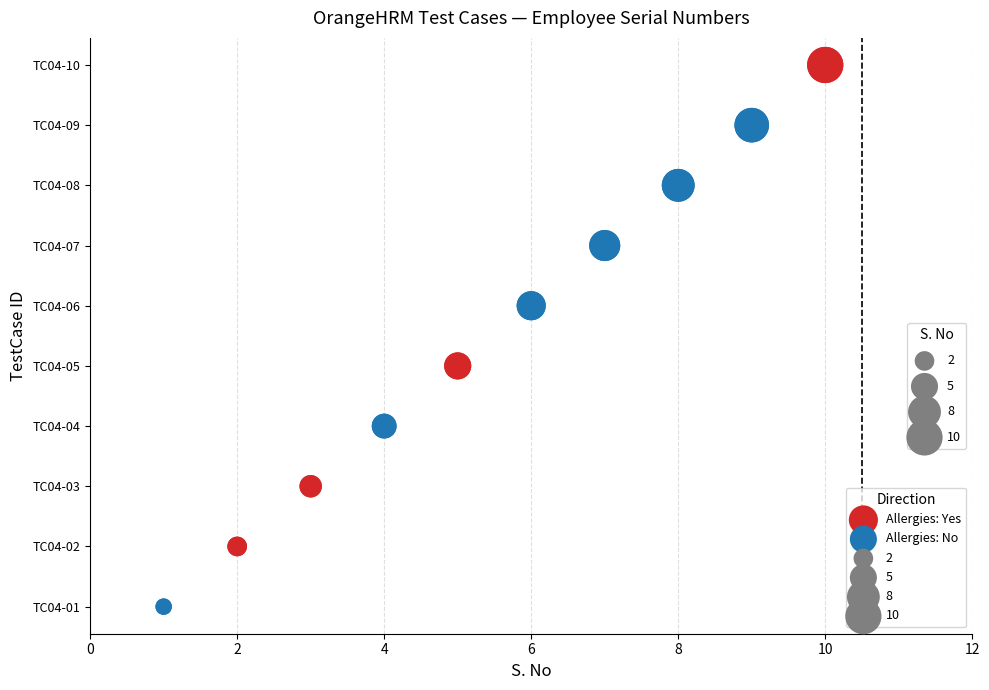

What is the change in value from TC04-01 to TC04-08?

+7